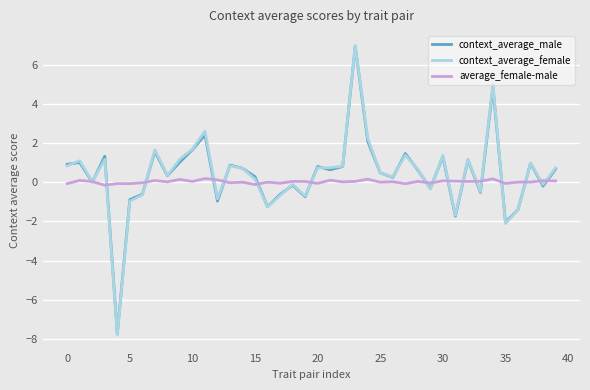

What is the highest value of the context_average_female series?

7.0